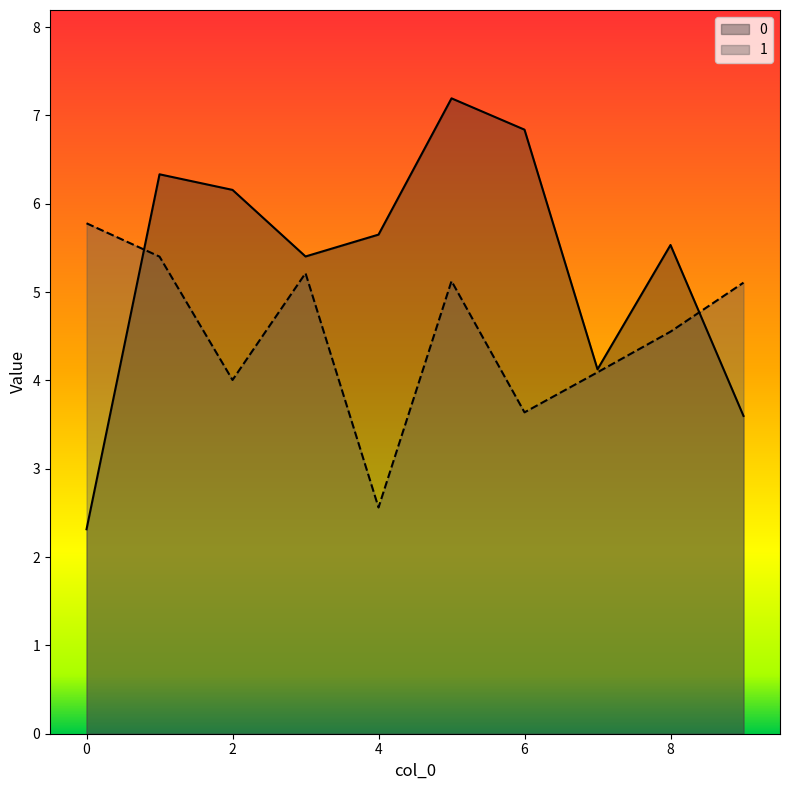

Is the value of 1 at 5 greater than the value of 0 at 0?

Yes